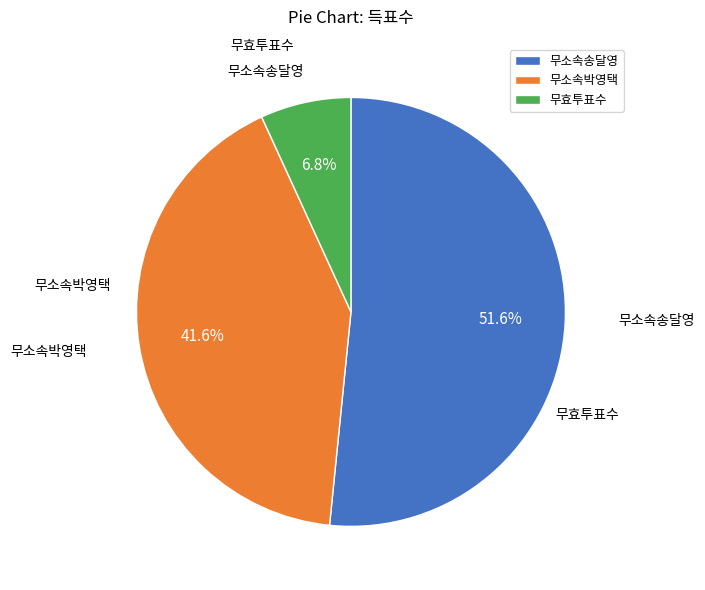

To the nearest percent, what is the average slice percentage?

33%